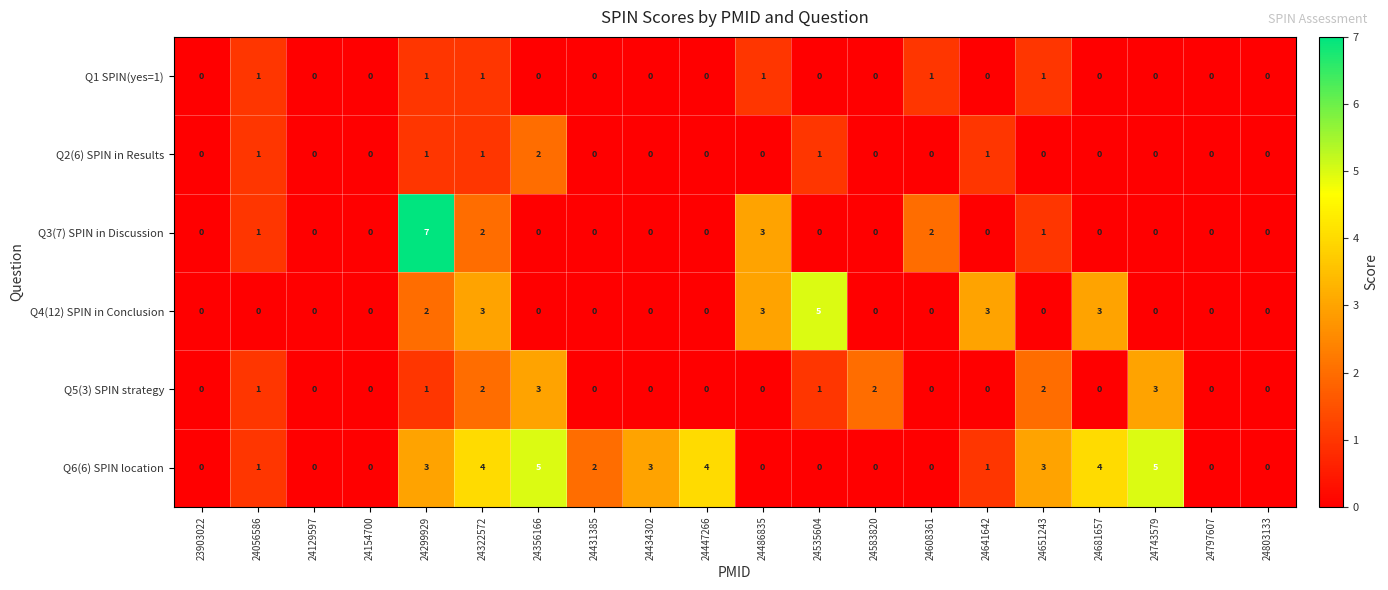

How many values in the Q5(3) SPIN strategy series exceed 0?

8